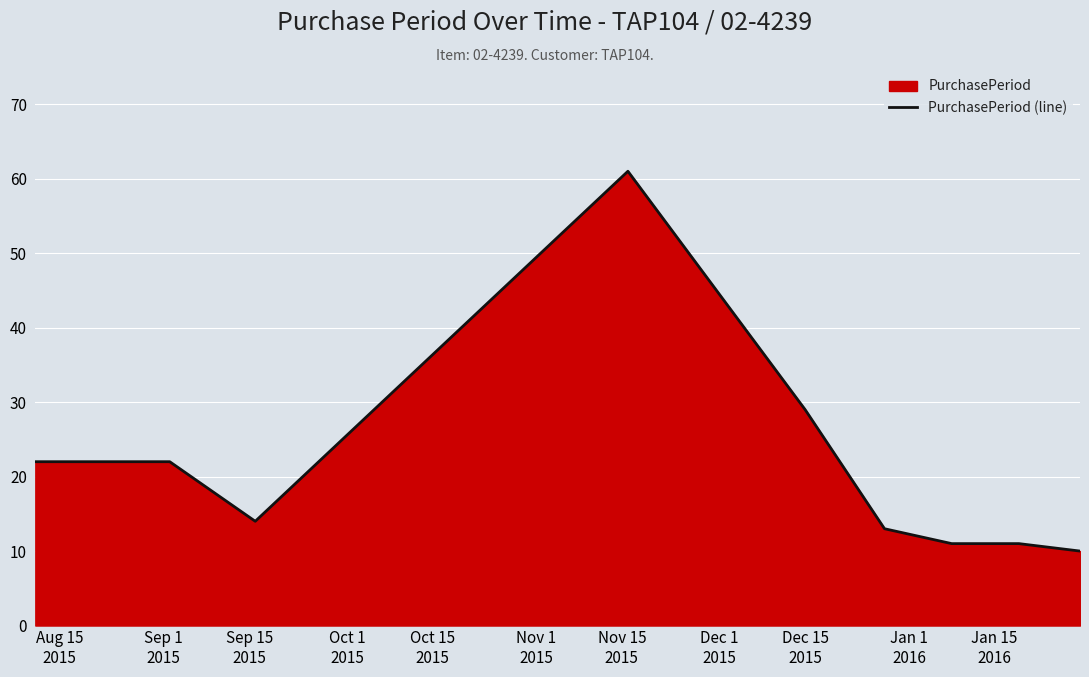

What is the greatest value displayed?

61